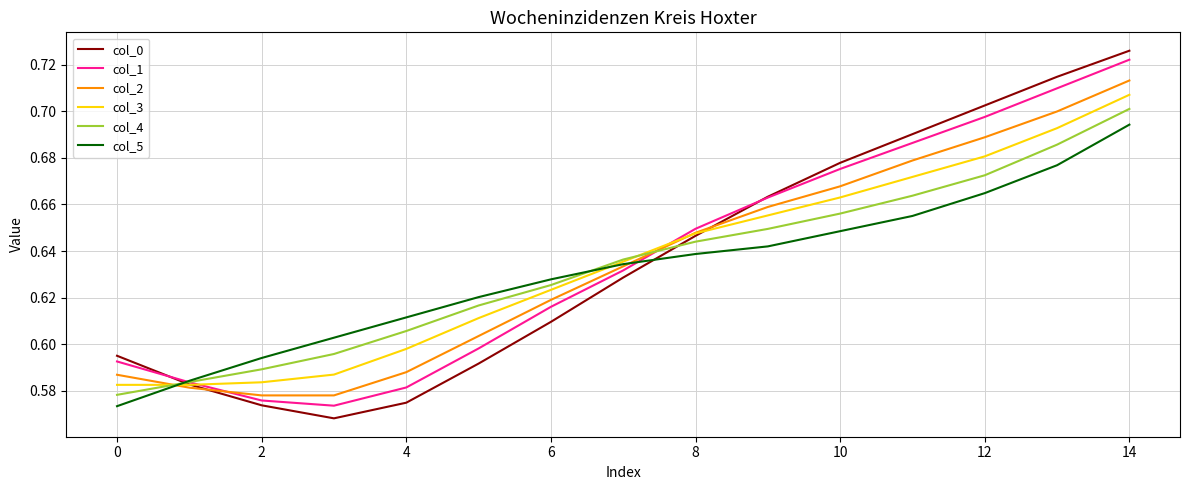

Which series has the largest range (max minus min)?

col_0